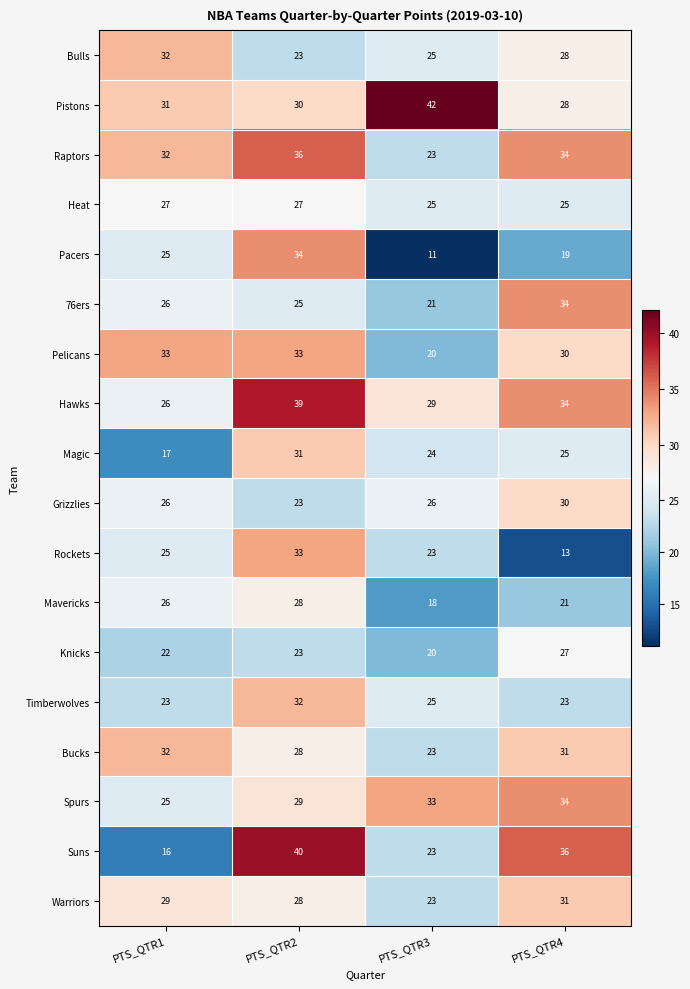

Which series has the widest spread of values?

Suns